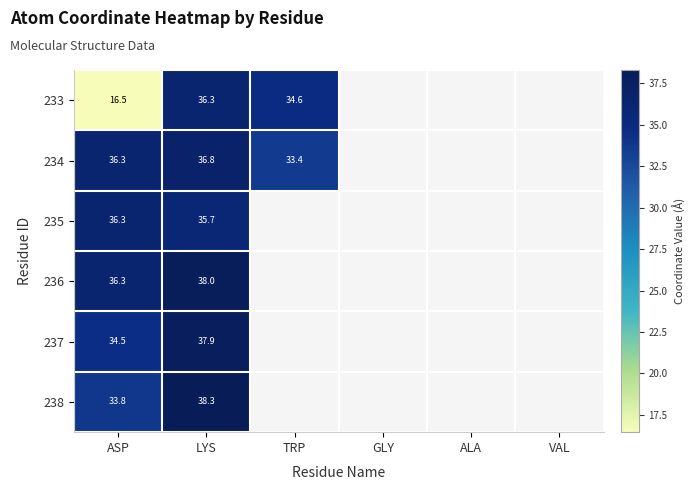

Is the value of 237 at ASP greater than the value of 233 at TRP?

No